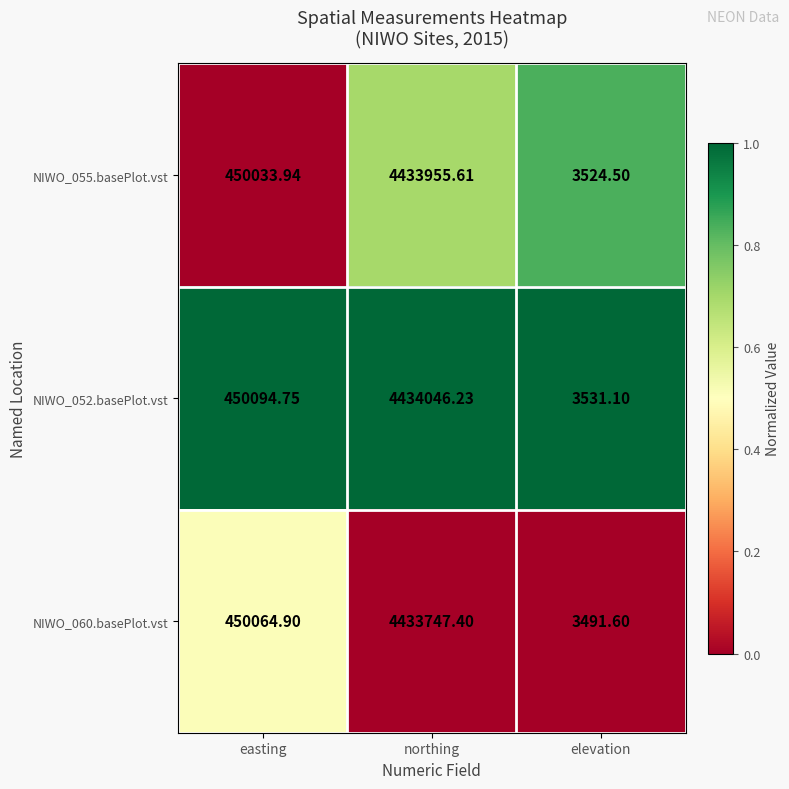

Which category has the highest value across all series?

northing